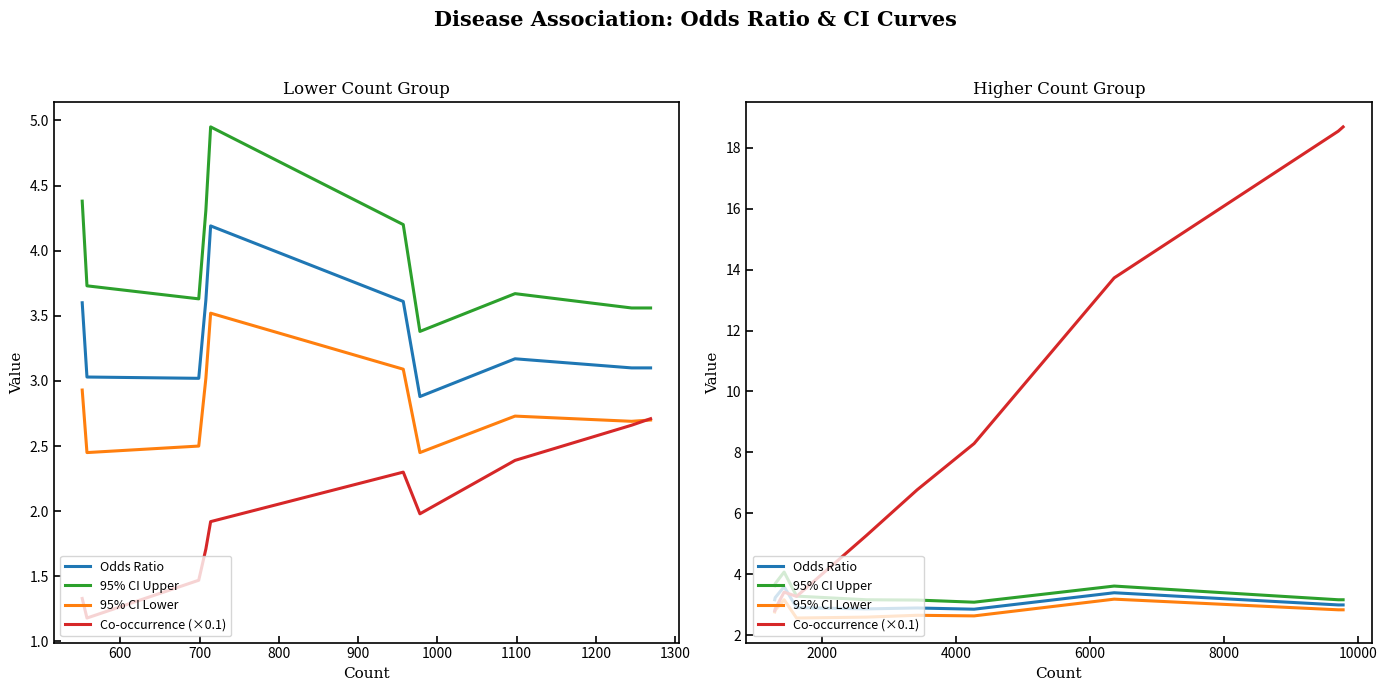

Reading right to left, extract all data points from this chart.

Odds Ratio: 3.0	3.0	3.4	2.9	2.9	2.9	2.9	3.6	3.2	3.2
95% CI Upper: 3.2	3.2	3.6	3.1	3.1	3.2	3.3	4.1	3.7	3.6
95% CI Lower: 2.8	2.8	3.2	2.6	2.6	2.6	2.6	3.2	2.8	2.8
Co-occurrence (×0.1): 18.7	18.6	13.7	8.3	6.8	5.3	3.3	3.4	2.9	2.8